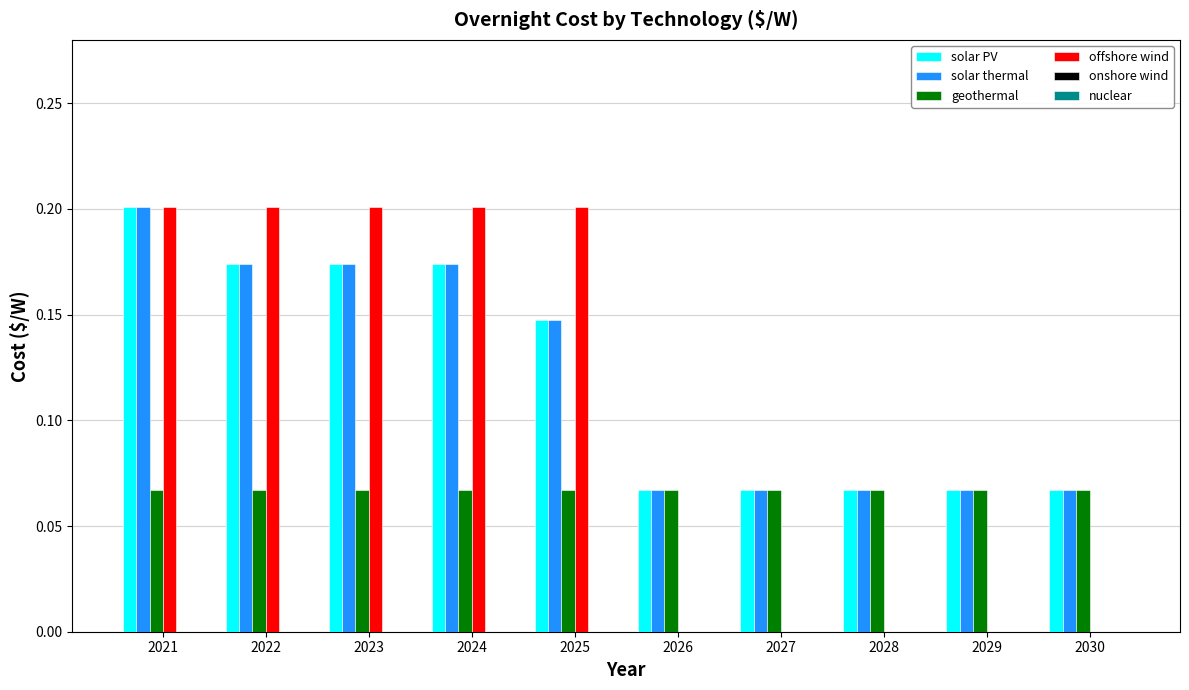

Does the chart contain stacked bars?

No